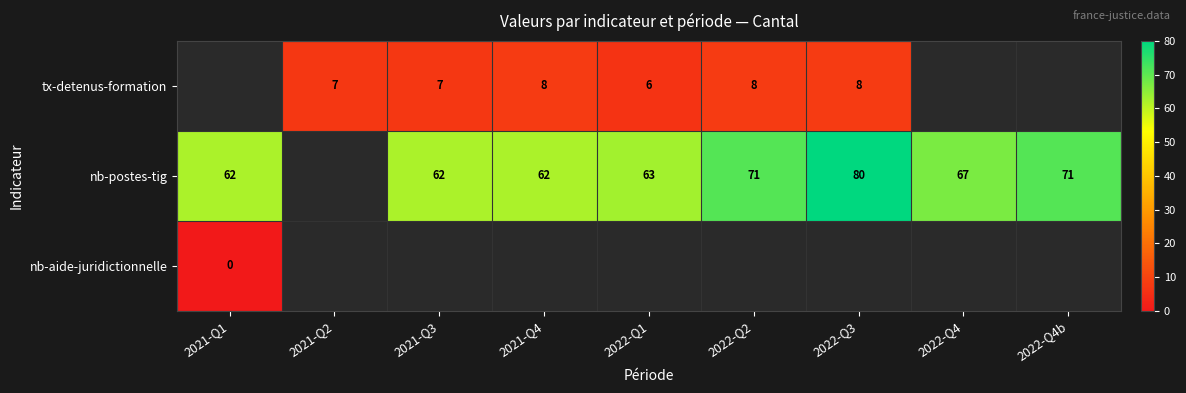

Is the value of nb-postes-tig at 2021-Q3 greater than the value of tx-detenus-formation at 2022-Q3?

Yes